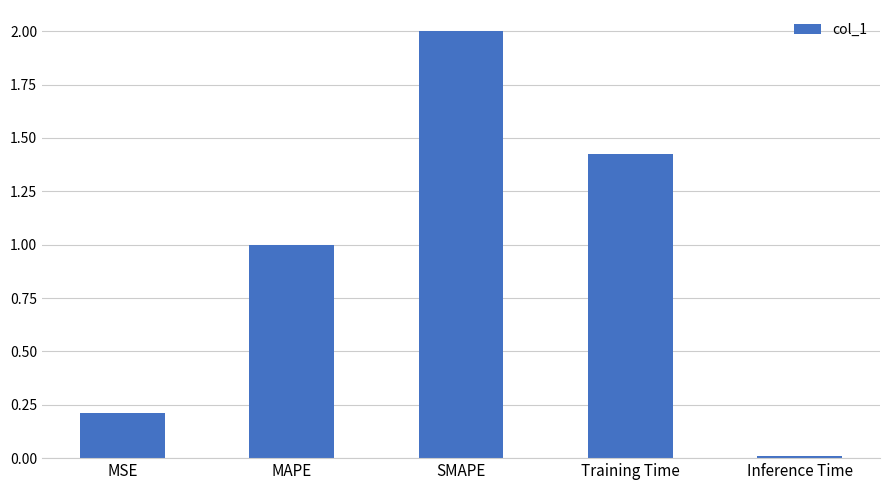

How many distinct data groups are displayed?

1